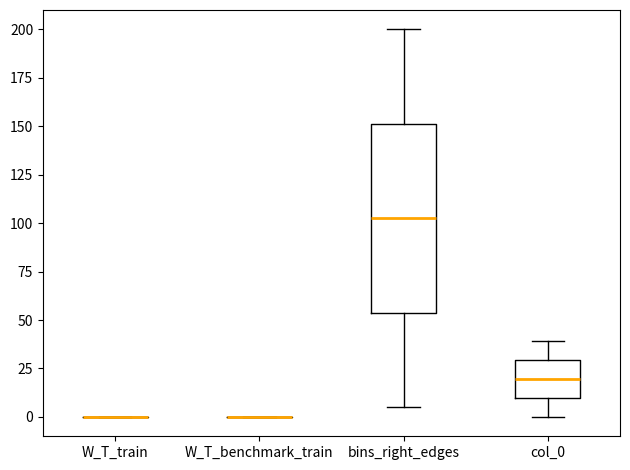

Reading left to right, read every box against the y-axis: the position of its median line, the range the box covers, and the ends of its whiskers. The values are not printed on the chart, so give them approximately, as read against the axis.

W_T_train: box collapsed to a line at 0, whiskers 0 to 0
W_T_benchmark_train: box collapsed to a line at 0, whiskers 0 to 0
bins_right_edges: median 105, box 55 to 150, whiskers 5 to 200
col_0: median 20, box 10 to 30, whiskers 0 to 40